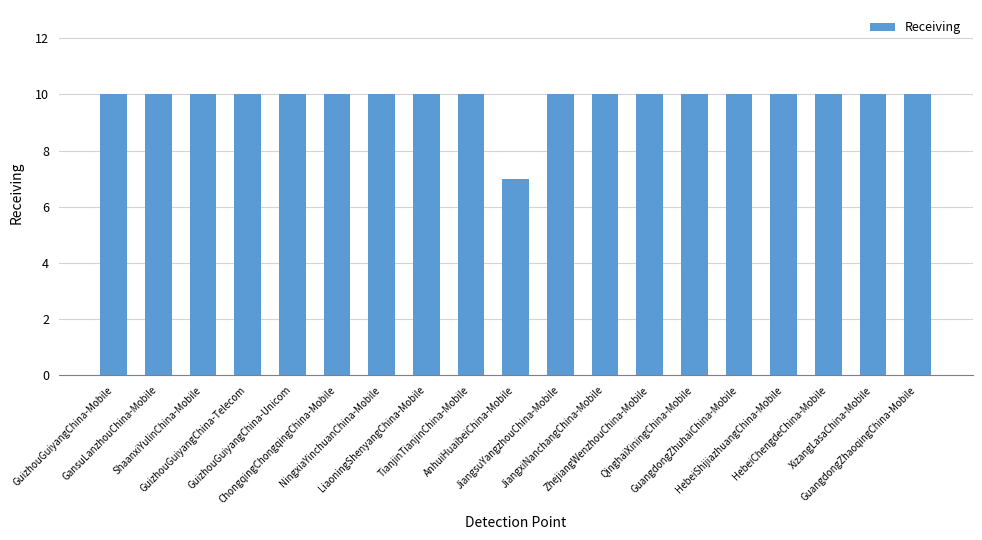

What is the difference between the maximum and minimum values?

3